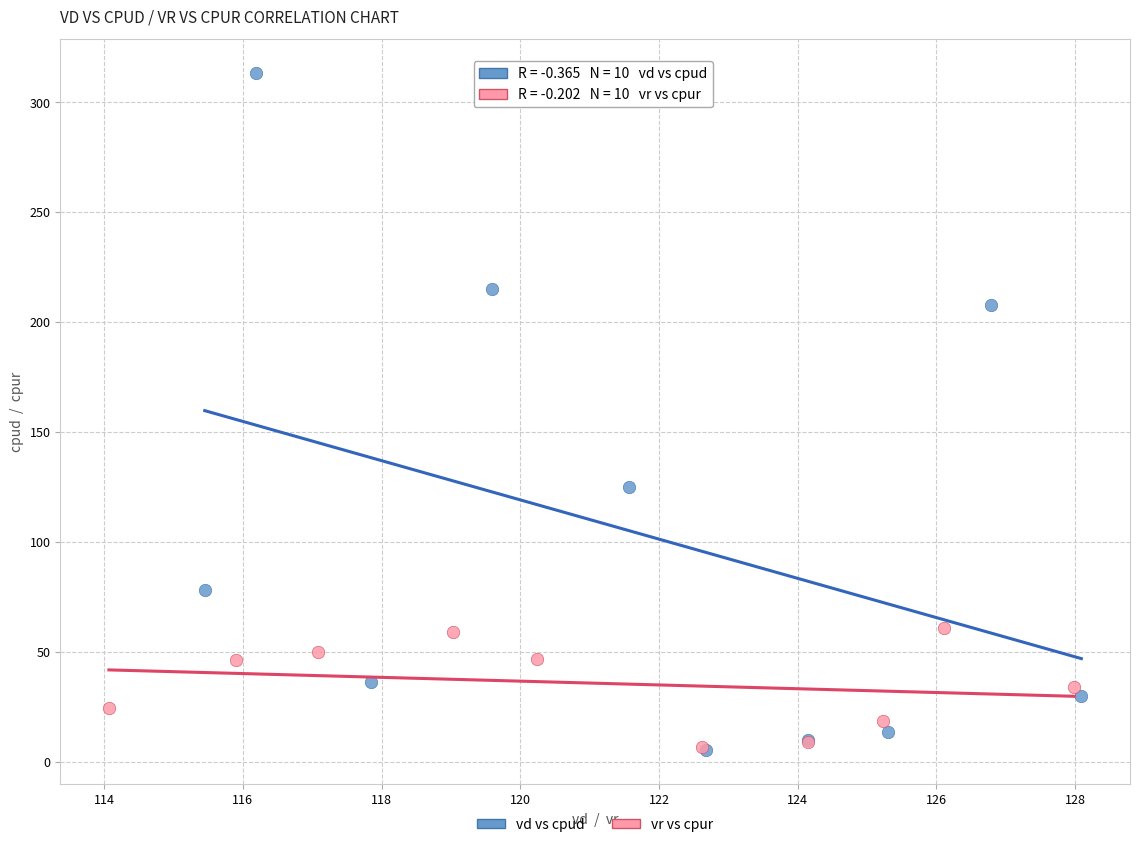

Which series has the widest spread of Y values?

vd vs cpud